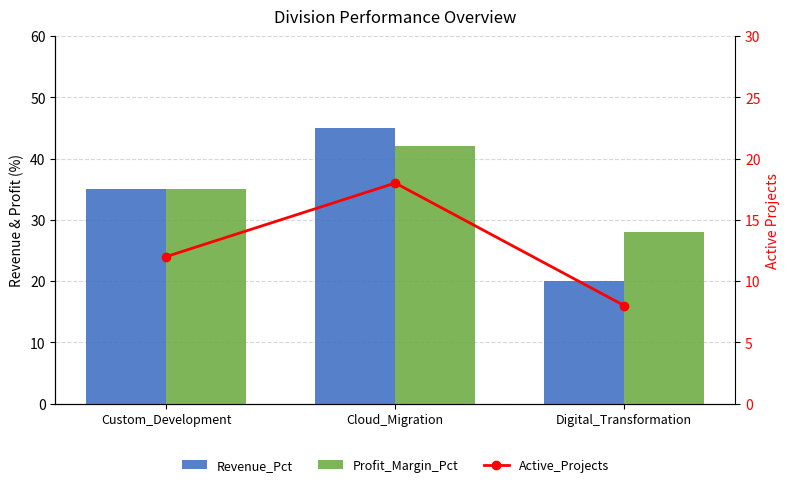

The value of Profit_Margin_Pct at Digital_Transformation is 37. True or false?

False